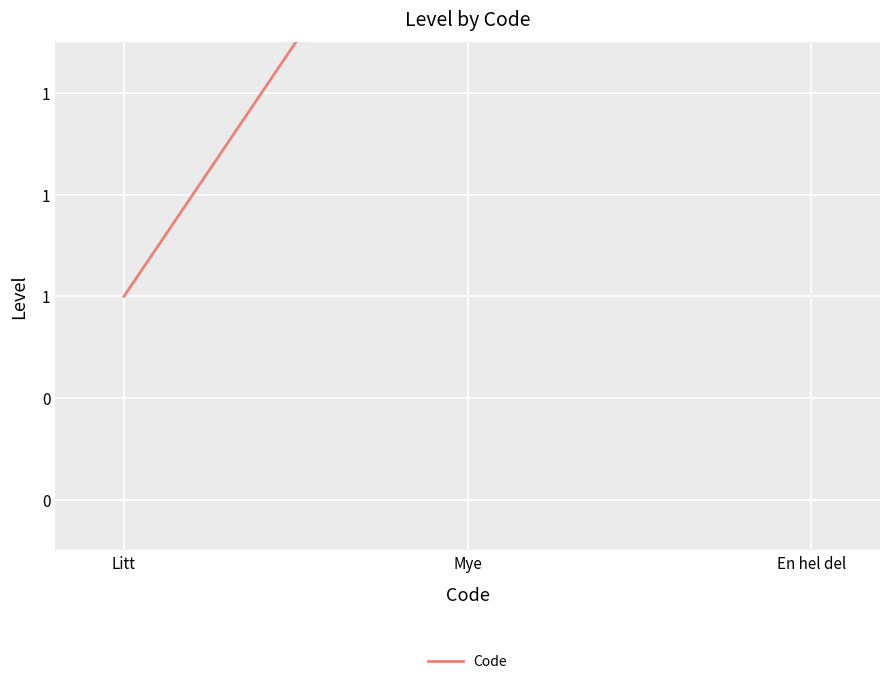

The value at En hel del is 5. True or false?

False